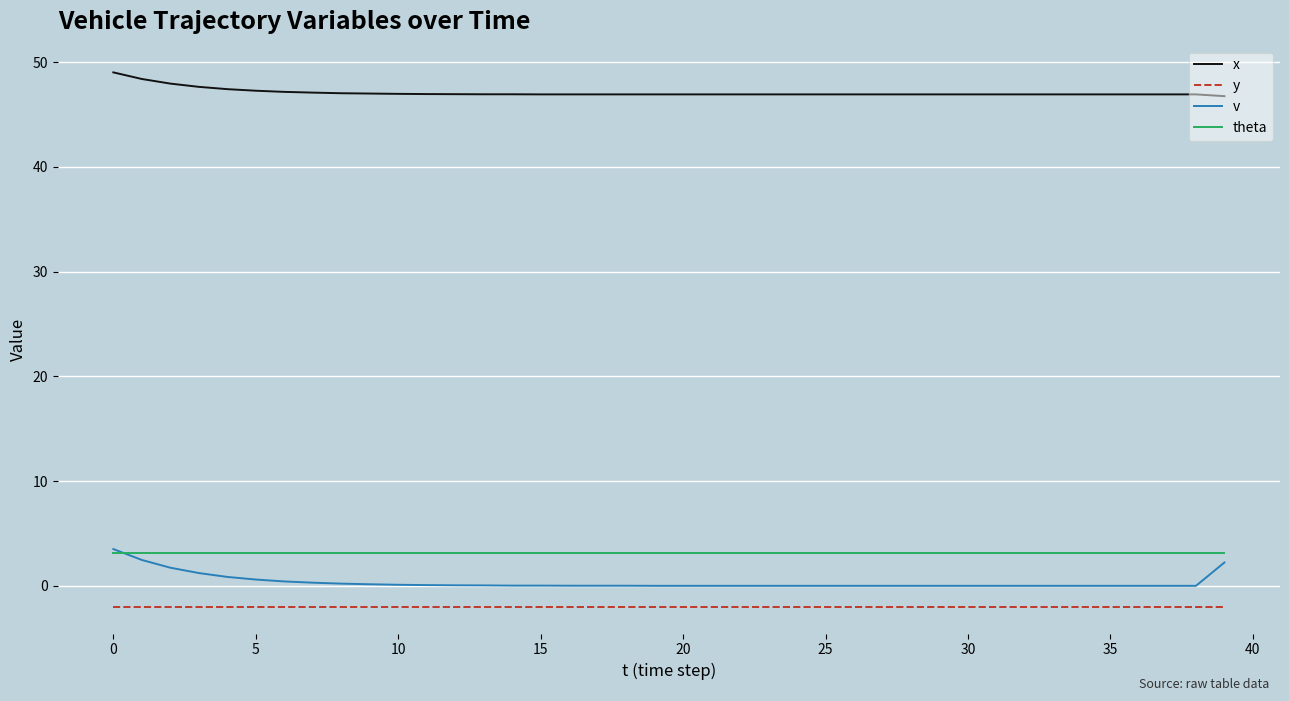

True or false: theta and x intersect in this chart.

False